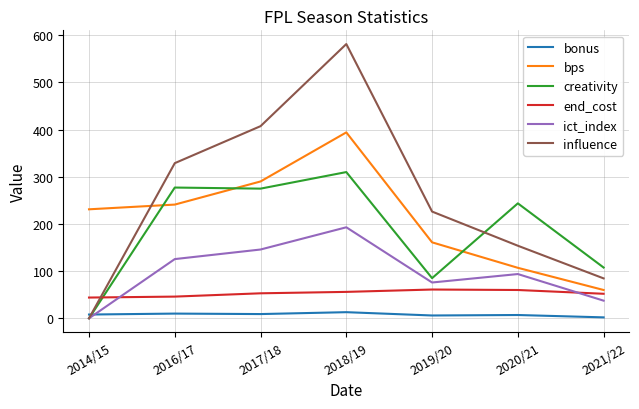

After their last crossing, which series has the higher values: influence or creativity?

creativity